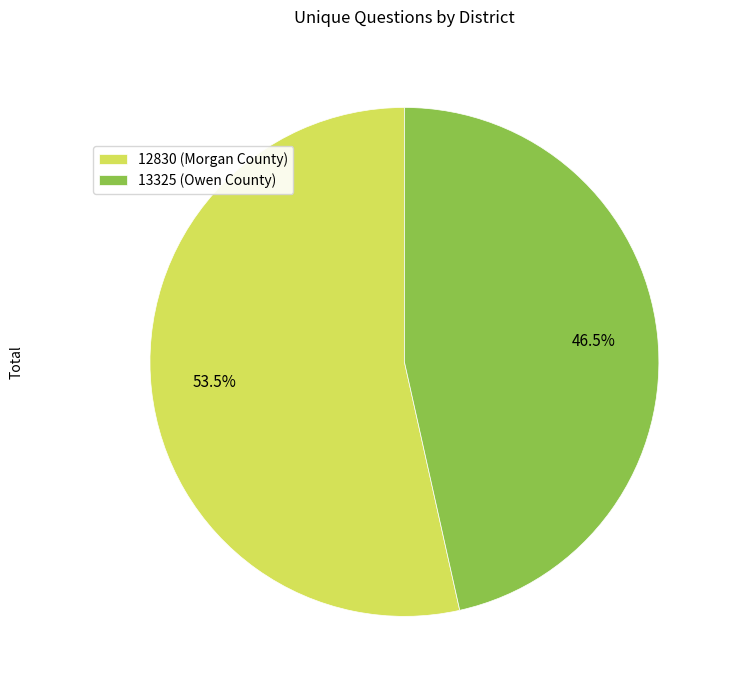

Which slice represents more than half of the pie?

12830 (Morgan County)